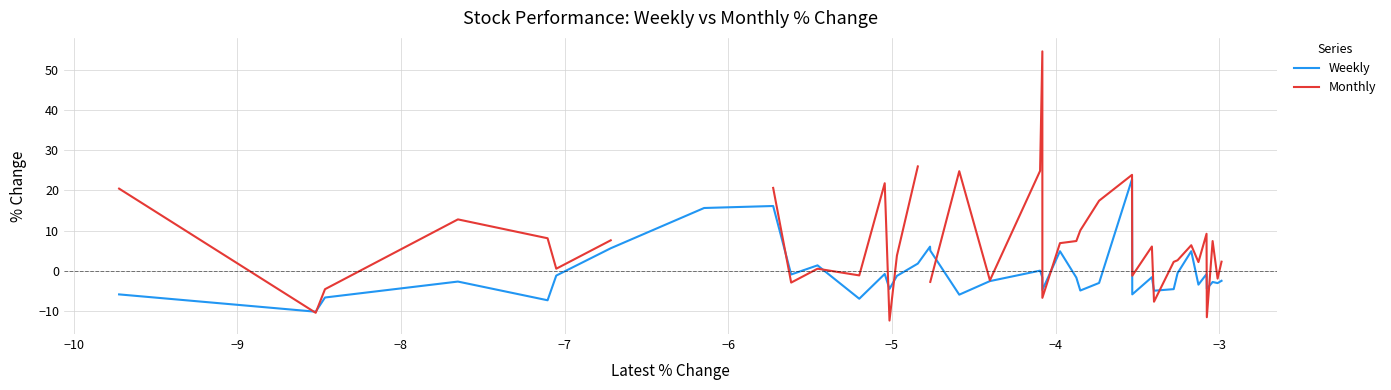

Does the chart have visible grid lines?

Yes